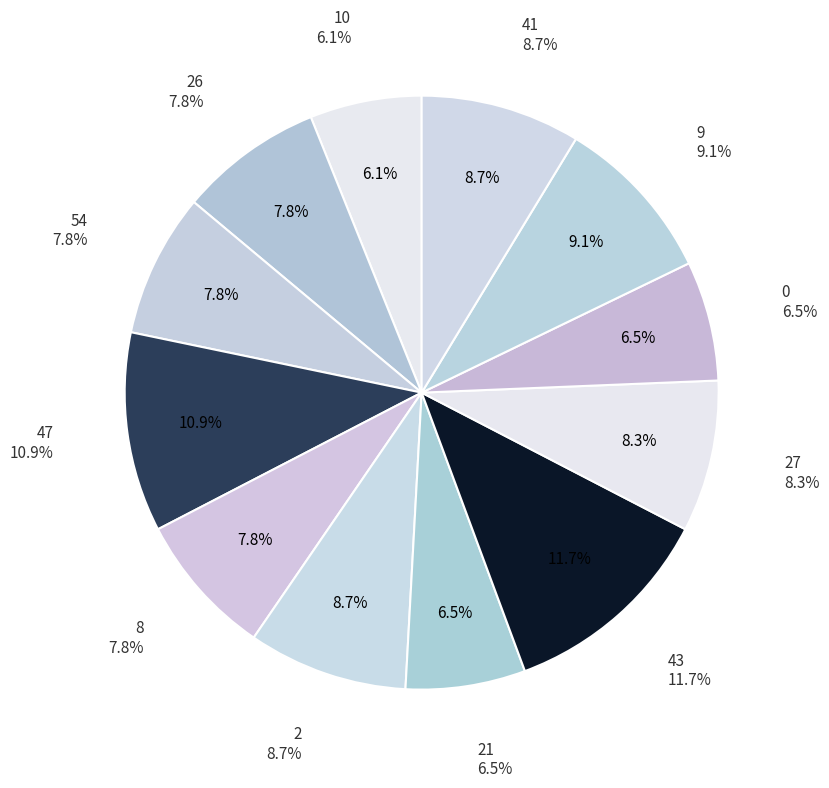

To the nearest percent, what is the combined percentage of 41 and 47?

20%